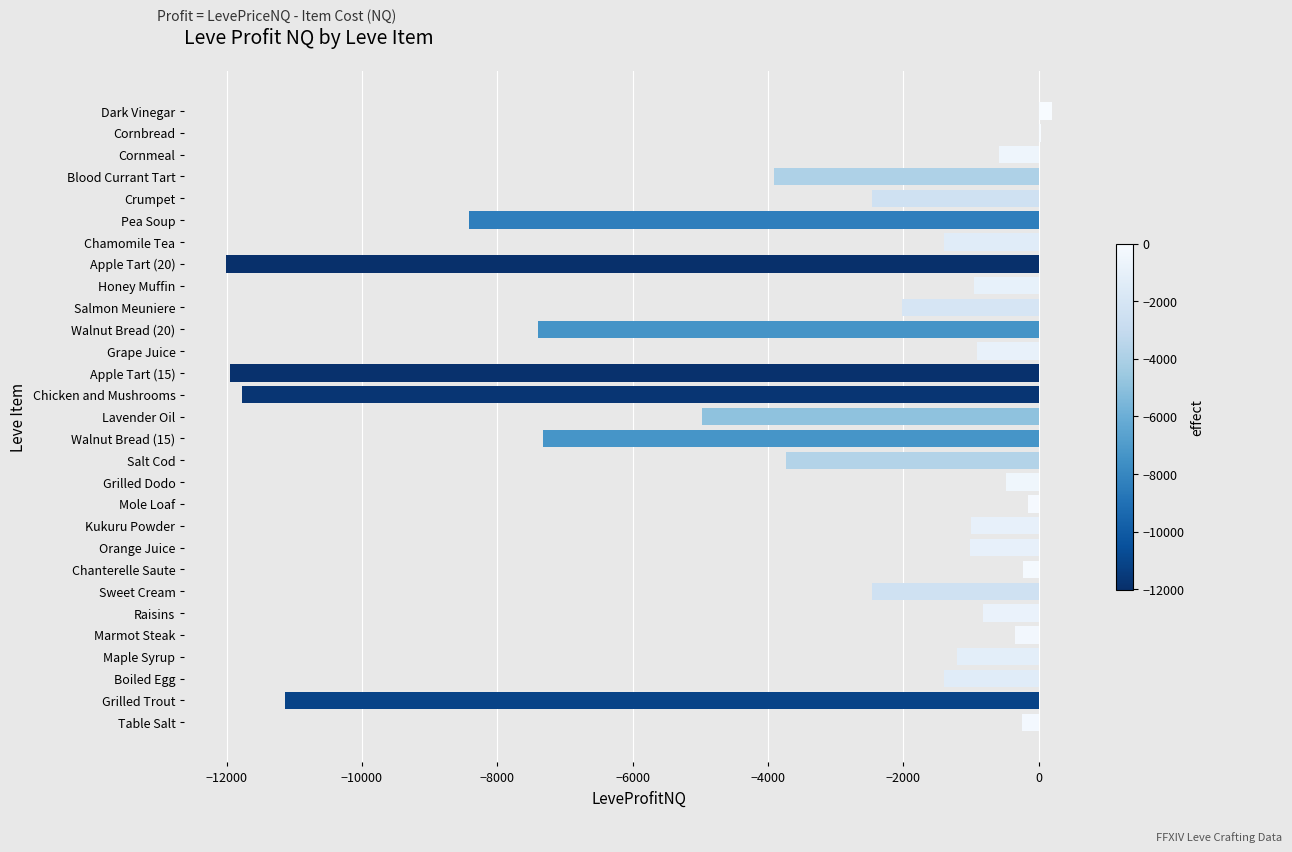

True or false: the data shows -15610.1 at Chicken and Mushrooms.

False